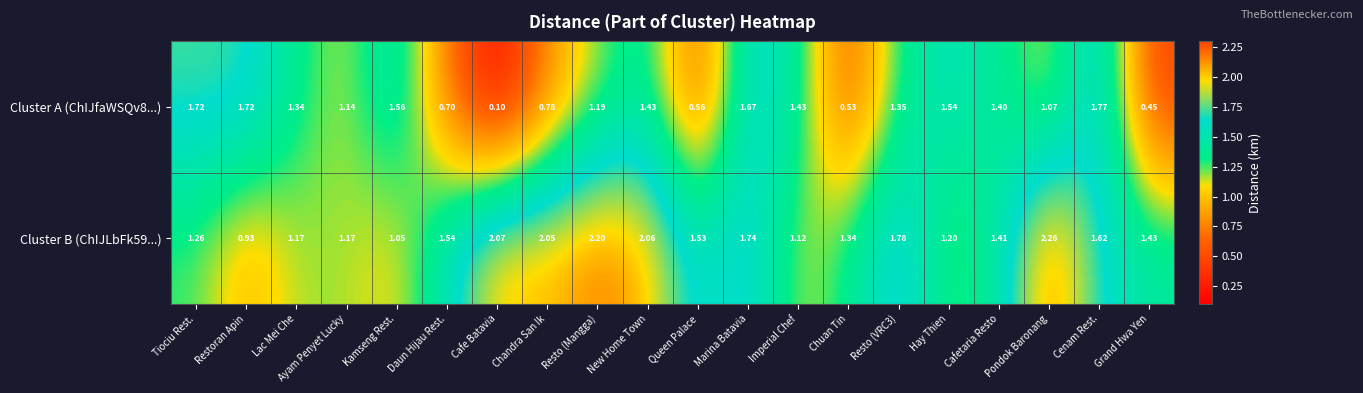

At which label is Cluster A (ChIJfaWSQv8...) closest to 0?

Cafe Batavia